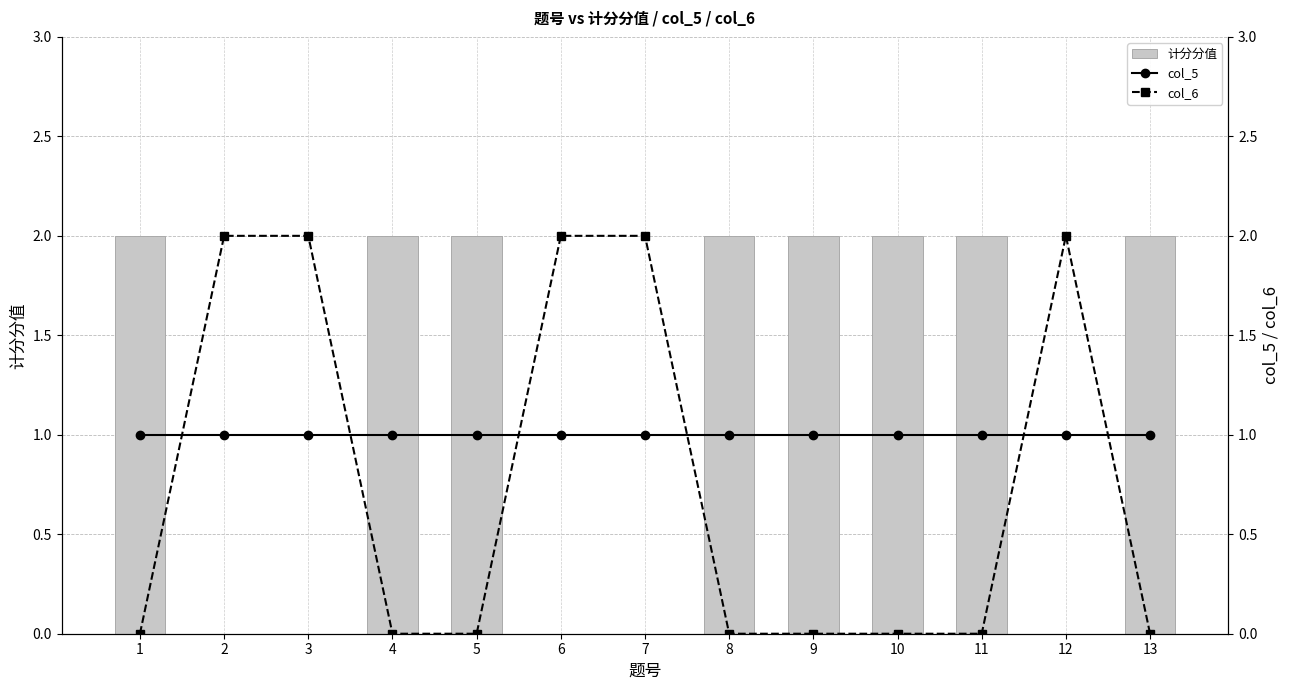

Reading left to right, list all the values displayed in this chart.

计分分值: 1=2	2=0	3=0	4=2	5=2	6=0	7=0	8=2	9=2	10=2	11=2	12=0	13=2
col_5: 1=1	2=1	3=1	4=1	5=1	6=1	7=1	8=1	9=1	10=1	11=1	12=1	13=1
col_6: 1=0	2=2	3=2	4=0	5=0	6=2	7=2	8=0	9=0	10=0	11=0	12=2	13=0